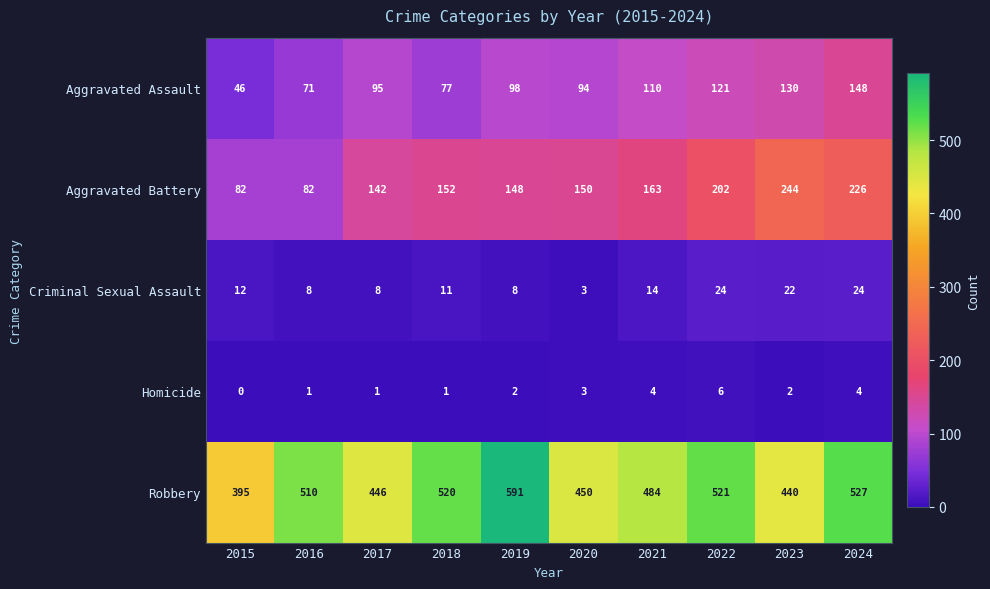

Rank the series at 2023 from highest to lowest value.

Robbery, Aggravated Battery, Aggravated Assault, Criminal Sexual Assault, Homicide